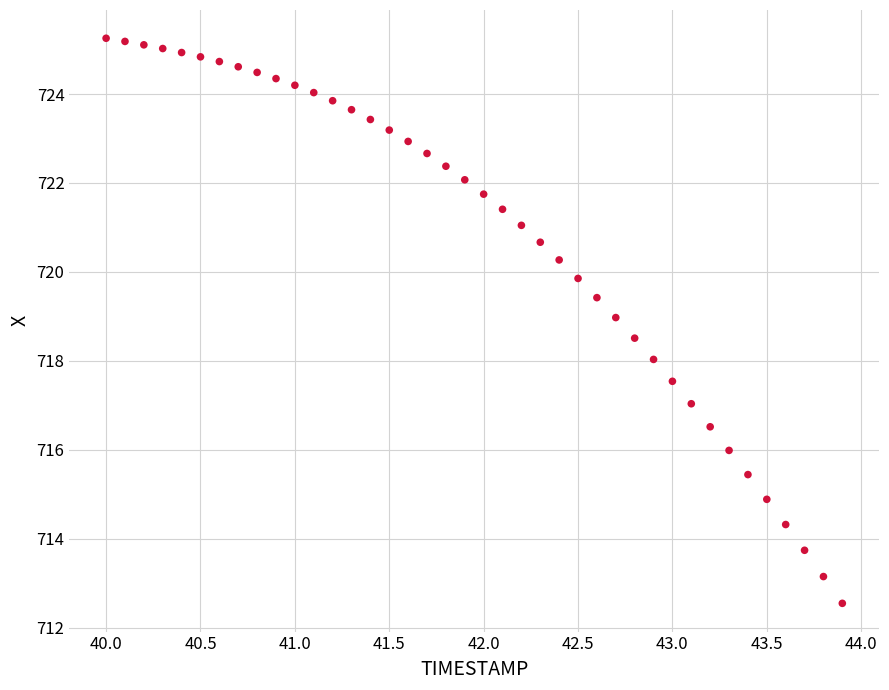

What is the range of X values (max minus min)?

3.9